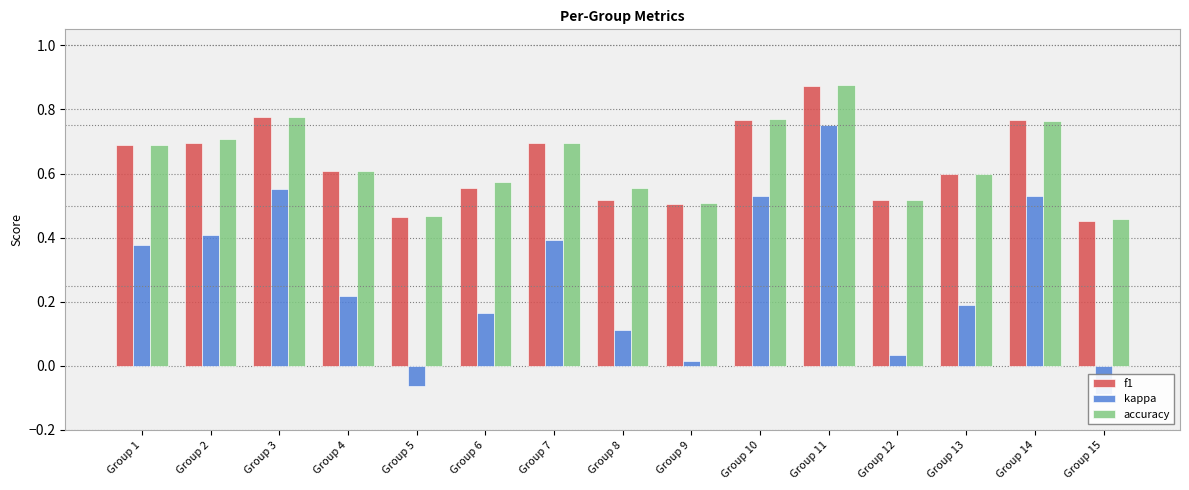

What is the total value across all series at Group 12?

1.1